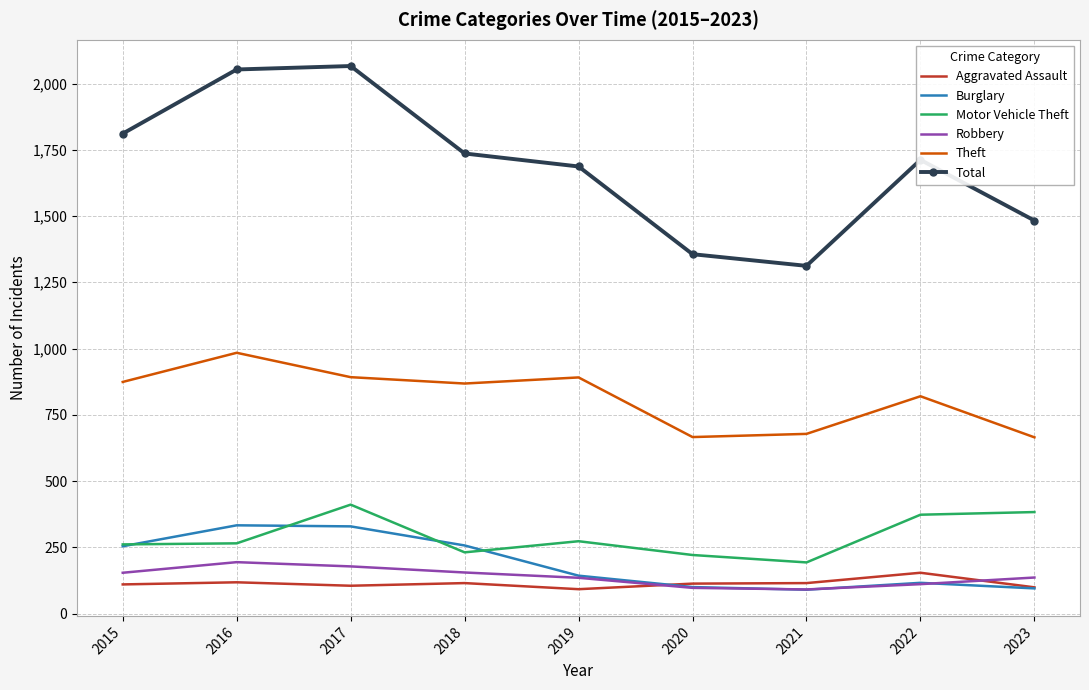

What is the total value across all series at 2019?

3221